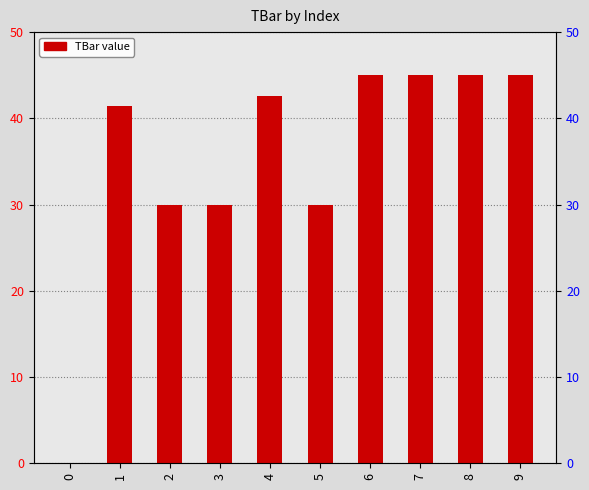

How many bars are there in total?

10